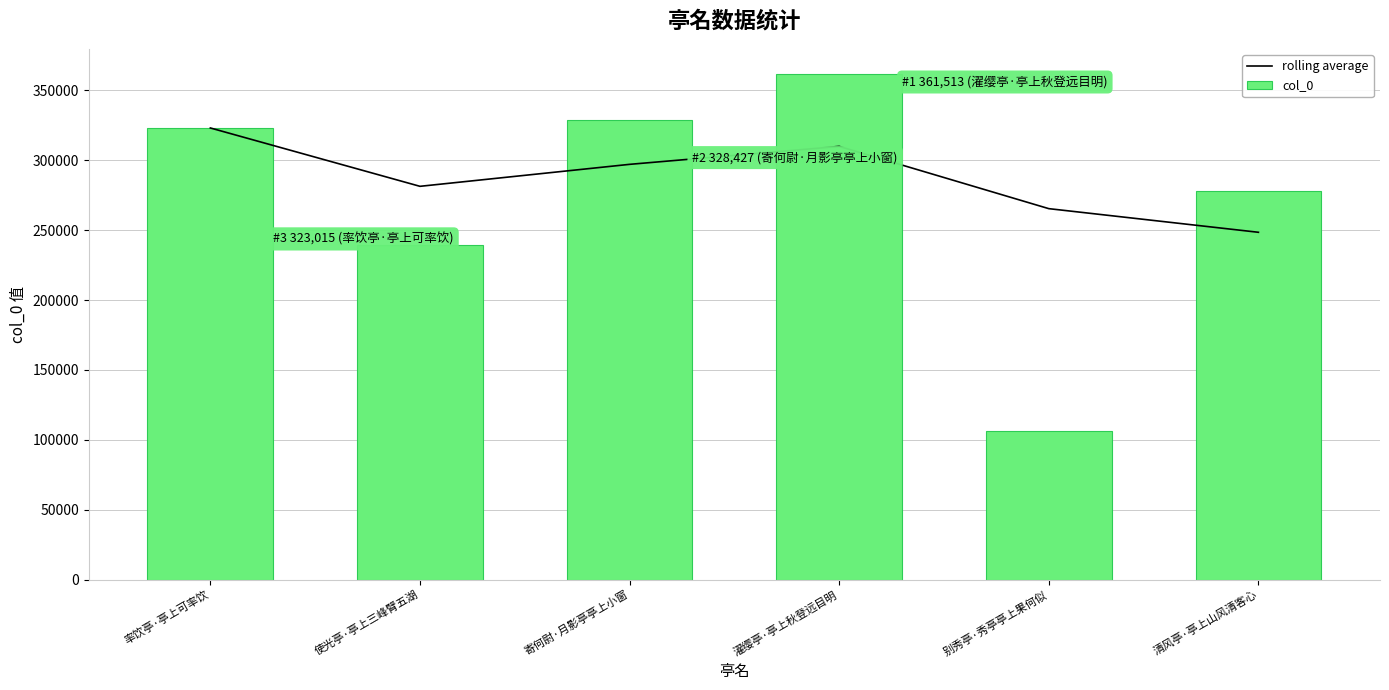

What is the label of the 5th bar from the right?

使光亭·亭上三峰臂五湖